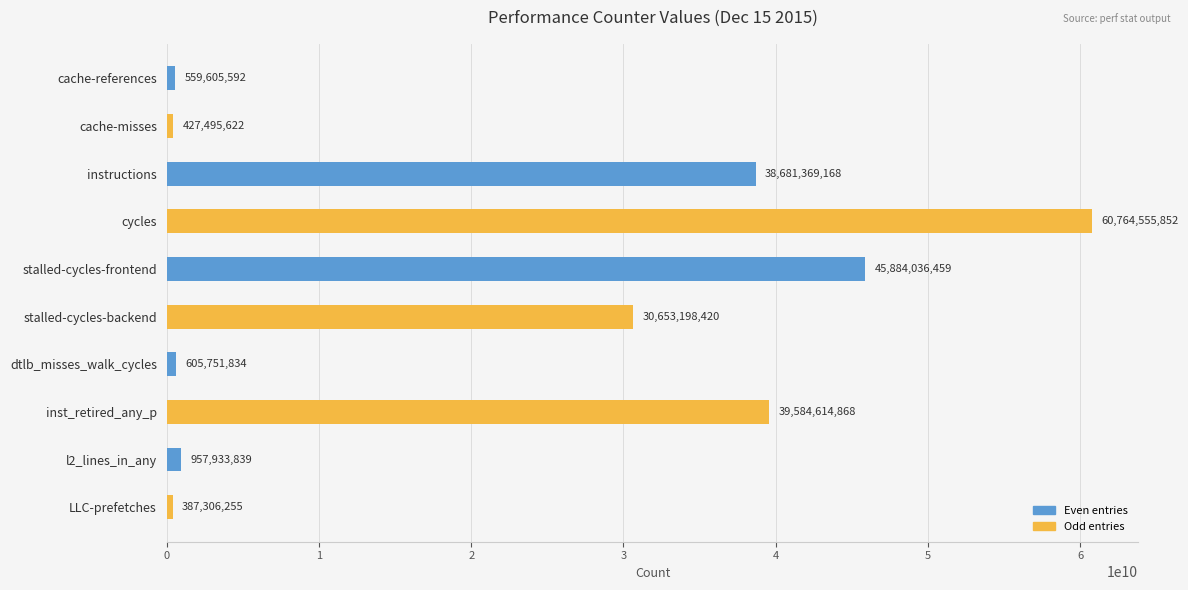

At which label is the value closest to 30575931053?

stalled-cycles-backend